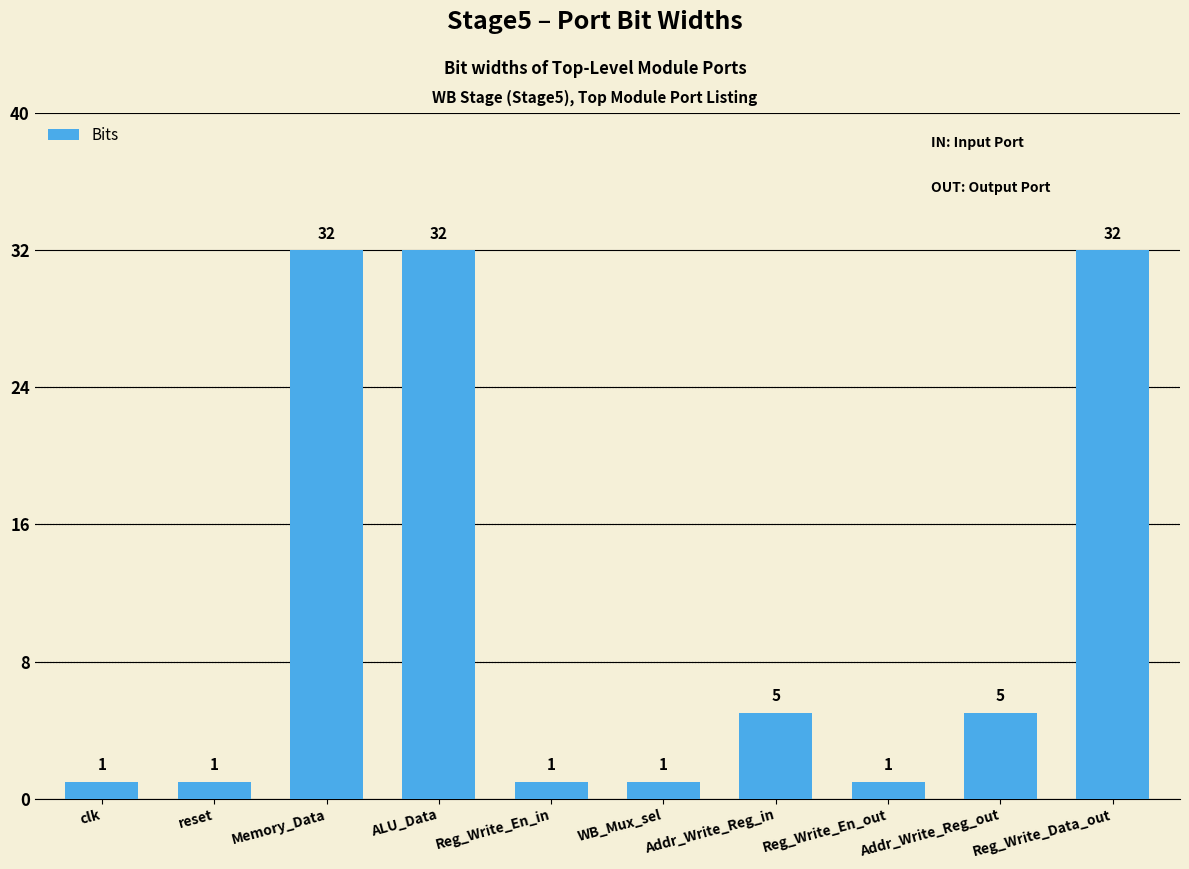

Reading left to right, list all the values displayed in this chart.

1	1	32	32	1	1	5	1	5	32